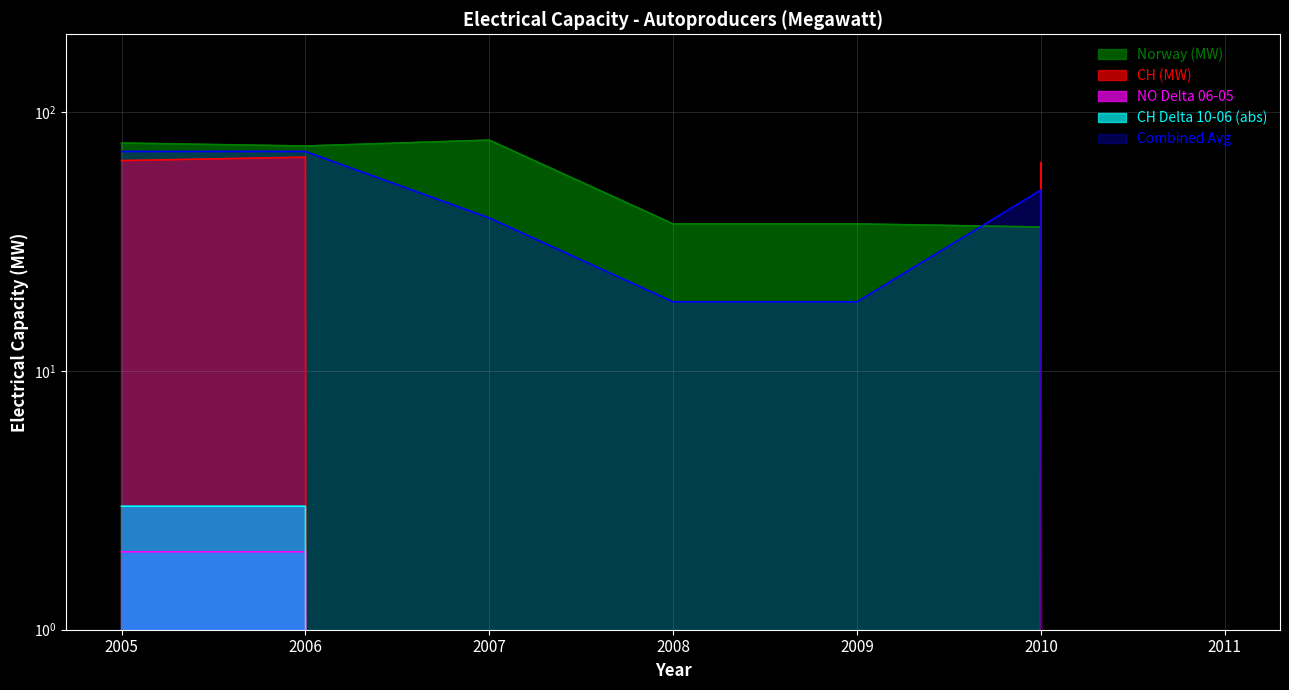

How many lines are shown in the chart?

2